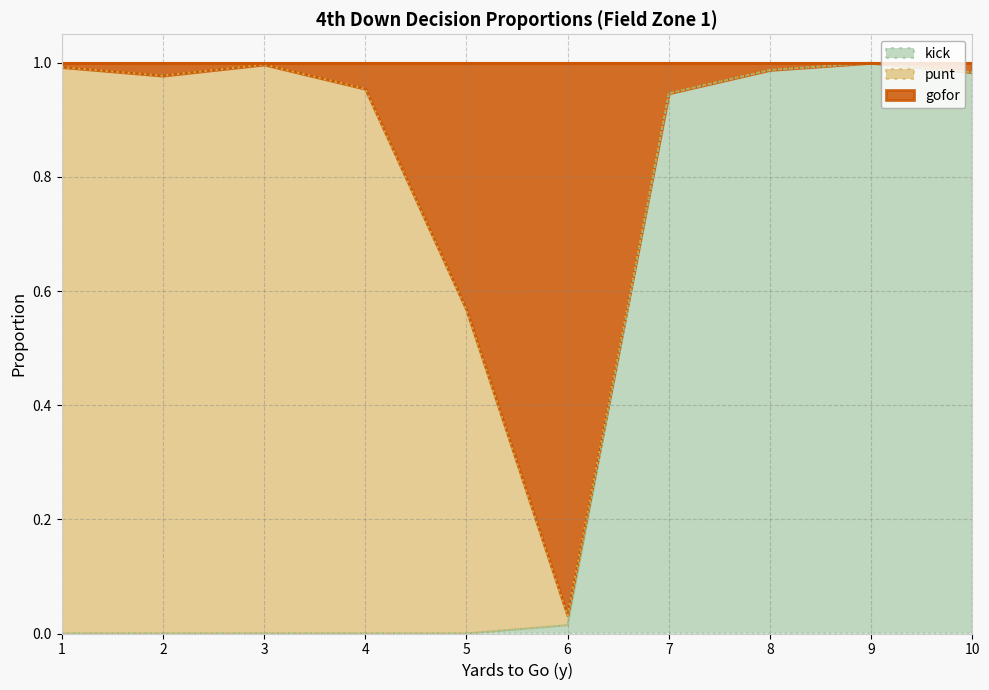

True or false: kick_fzone1 and gofor_fzone1 cross at least once.

False